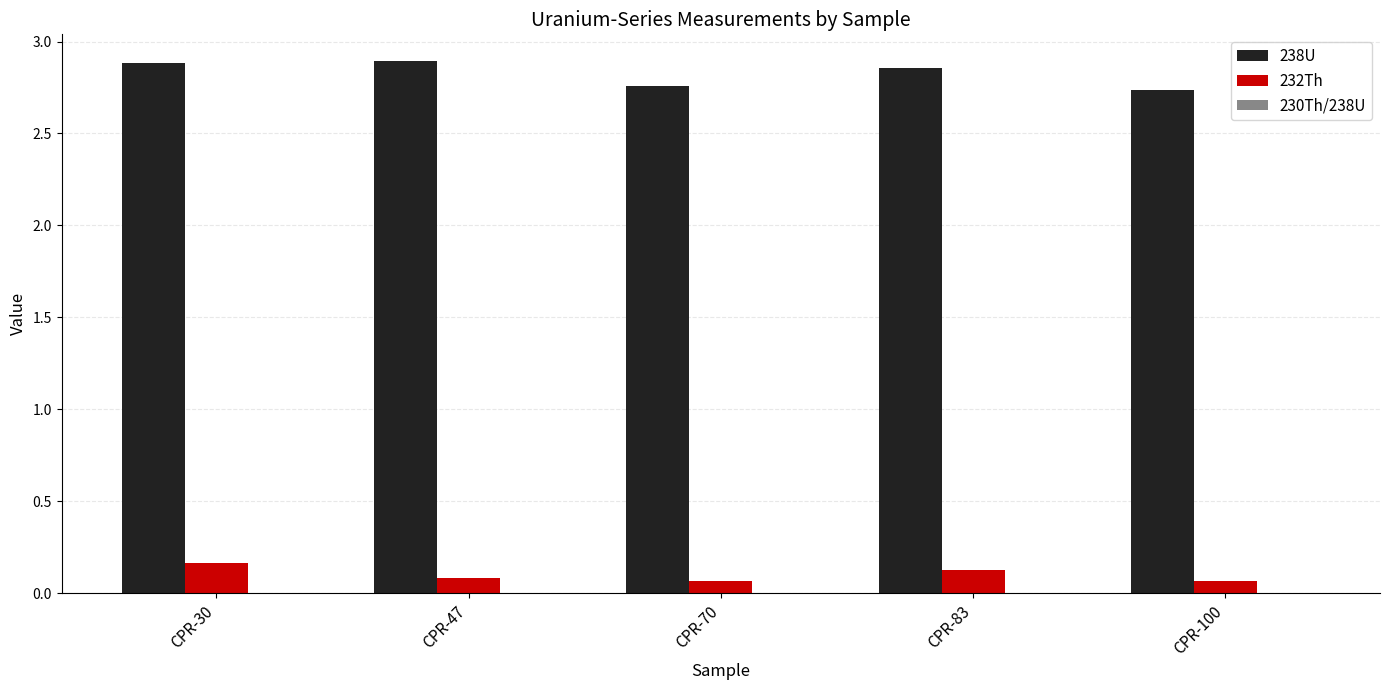

What is the sum of all 232Th values?

0.5